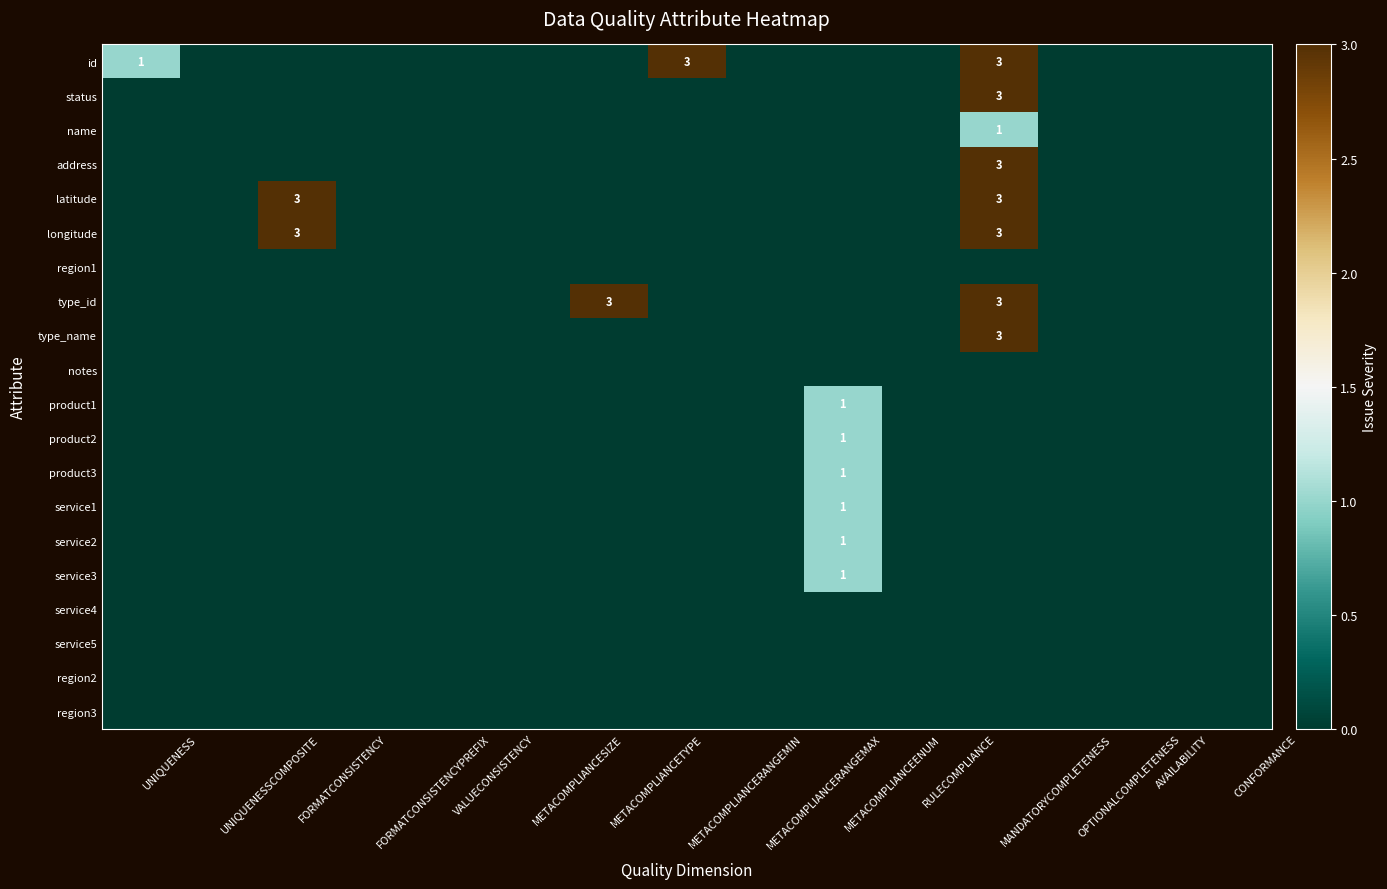

At which label is product3 closest to 0?

UNIQUENESS